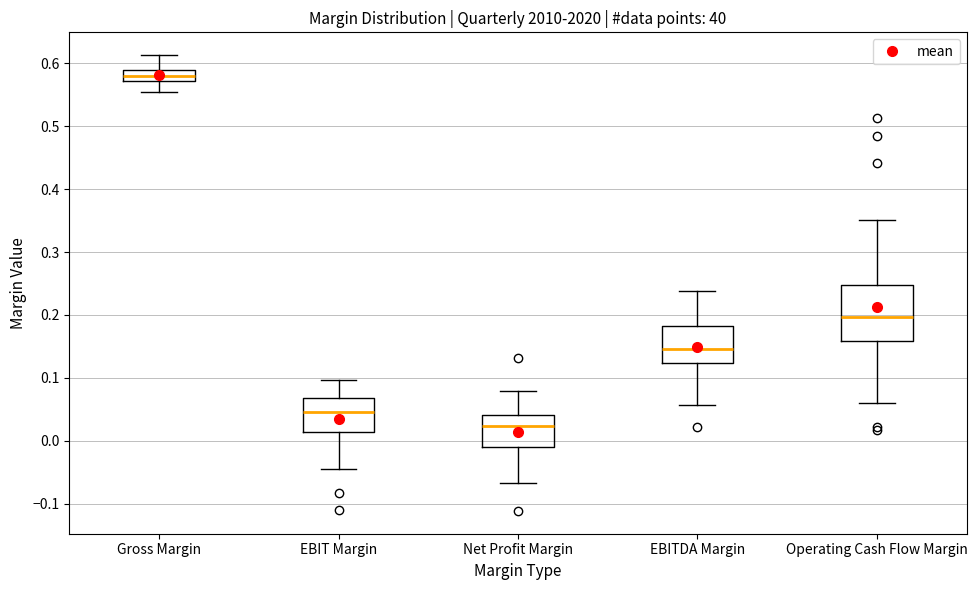

Comparing the boxes themselves (not the whiskers), which one is the tallest?

Operating Cash Flow Margin